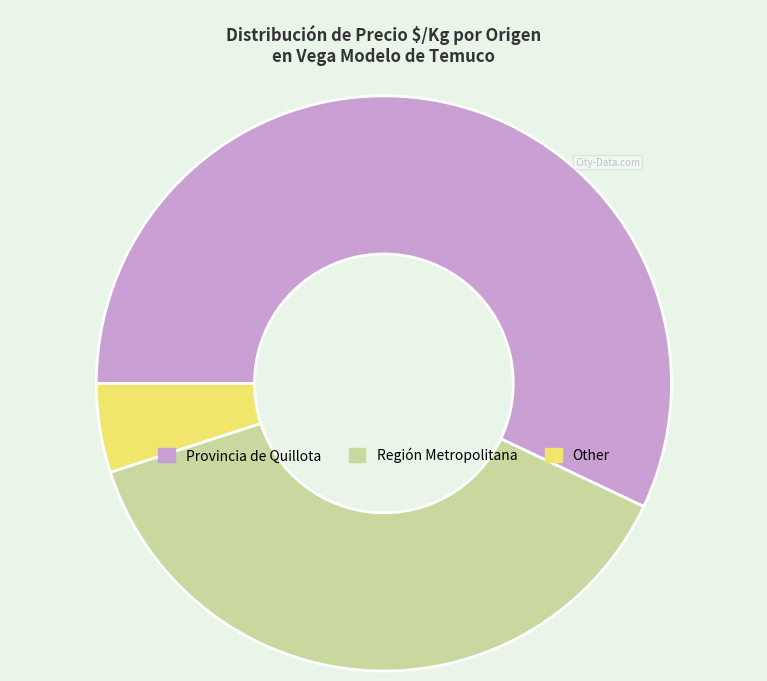

Combined, do Región Metropolitana and Other account for over 50%?

No